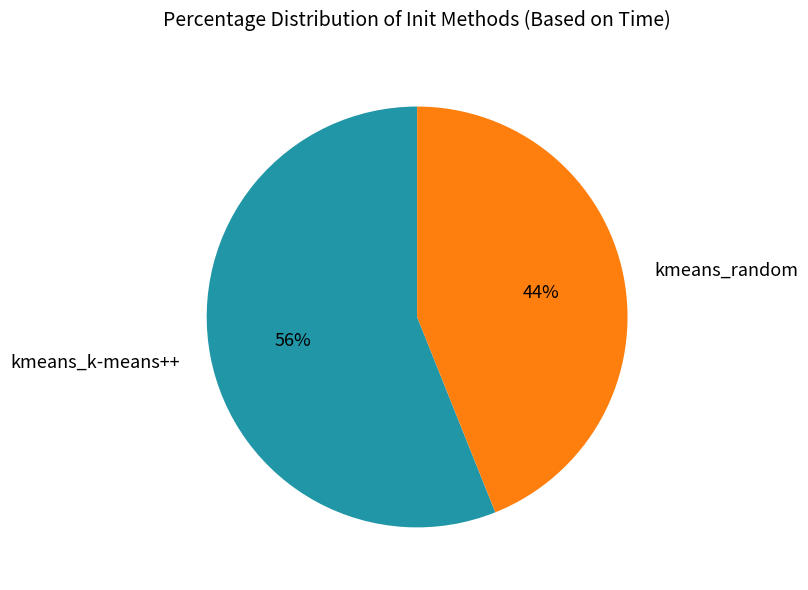

True or false: kmeans_k-means++ accounts for 42% of the total.

False